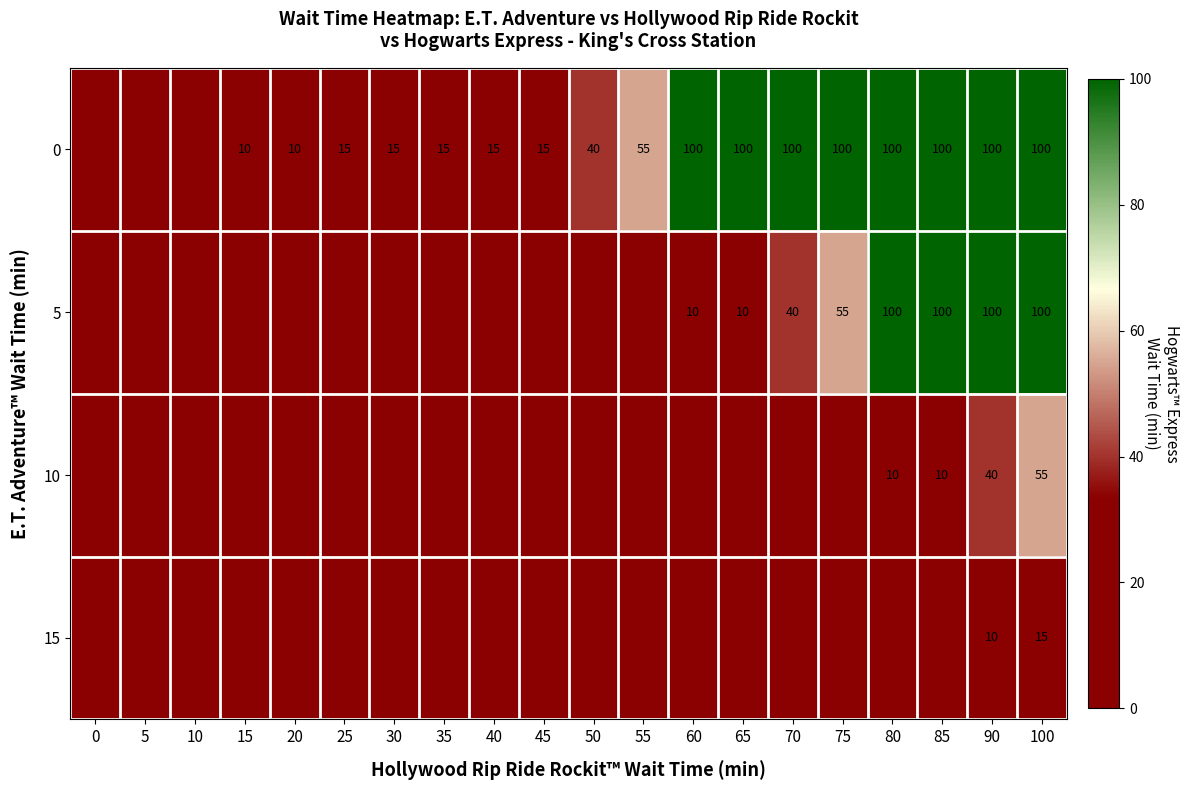

What is the sum of the 0 values at 100 and 45?

115